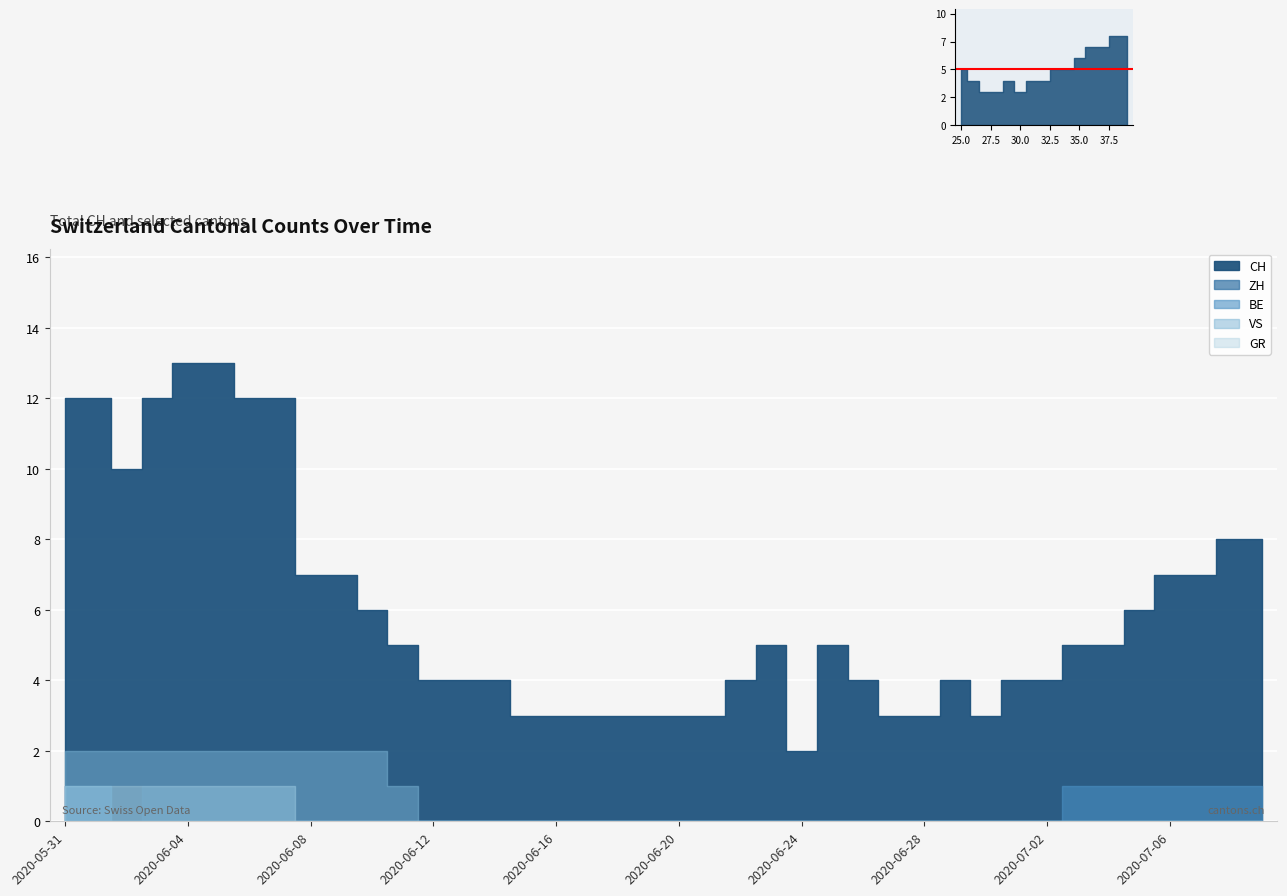

True or false: ZH has a value of 1 at 2020-06-01.

False